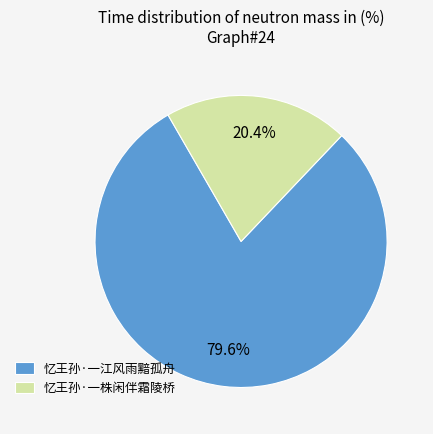

Does any single category account for the majority?

Yes